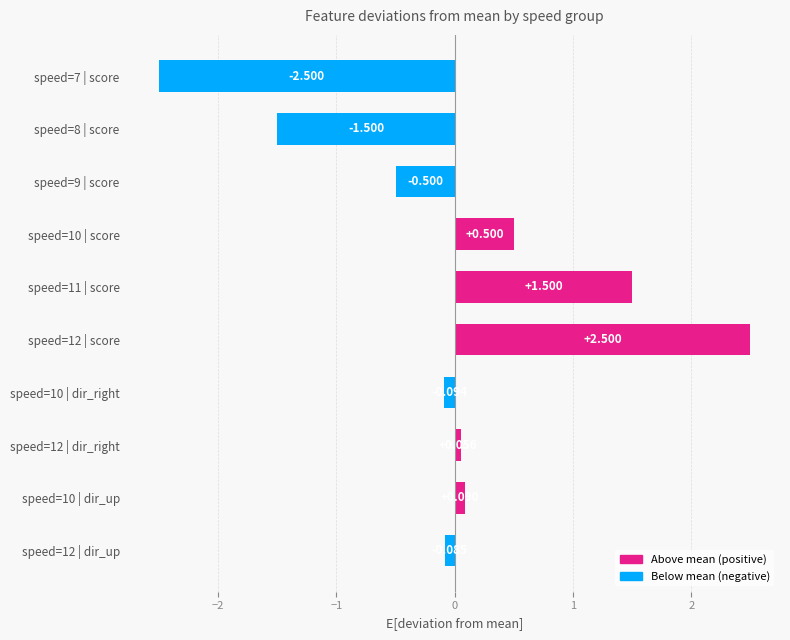

Rank the categories by value from highest to lowest.

speed=12 | score, speed=11 | score, speed=10 | score, speed=10 | dir_up, speed=12 | dir_right, speed=12 | dir_up, speed=10 | dir_right, speed=9 | score, speed=8 | score, speed=7 | score